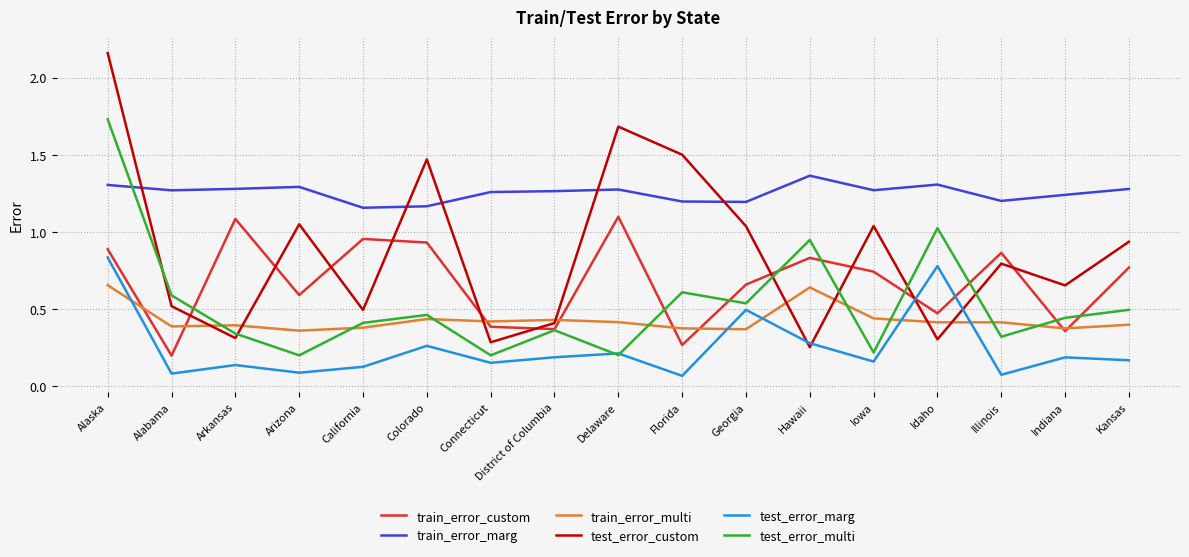

Which series has the largest total across all categories?

train_error_marg